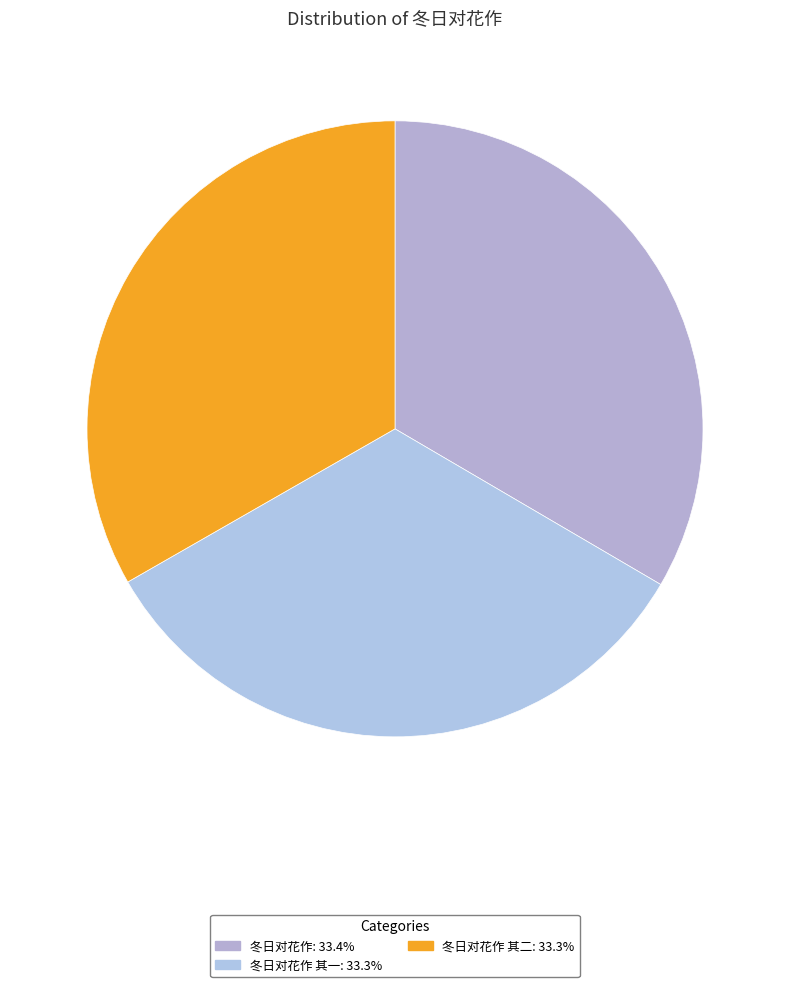

How many segments does this pie chart have?

3